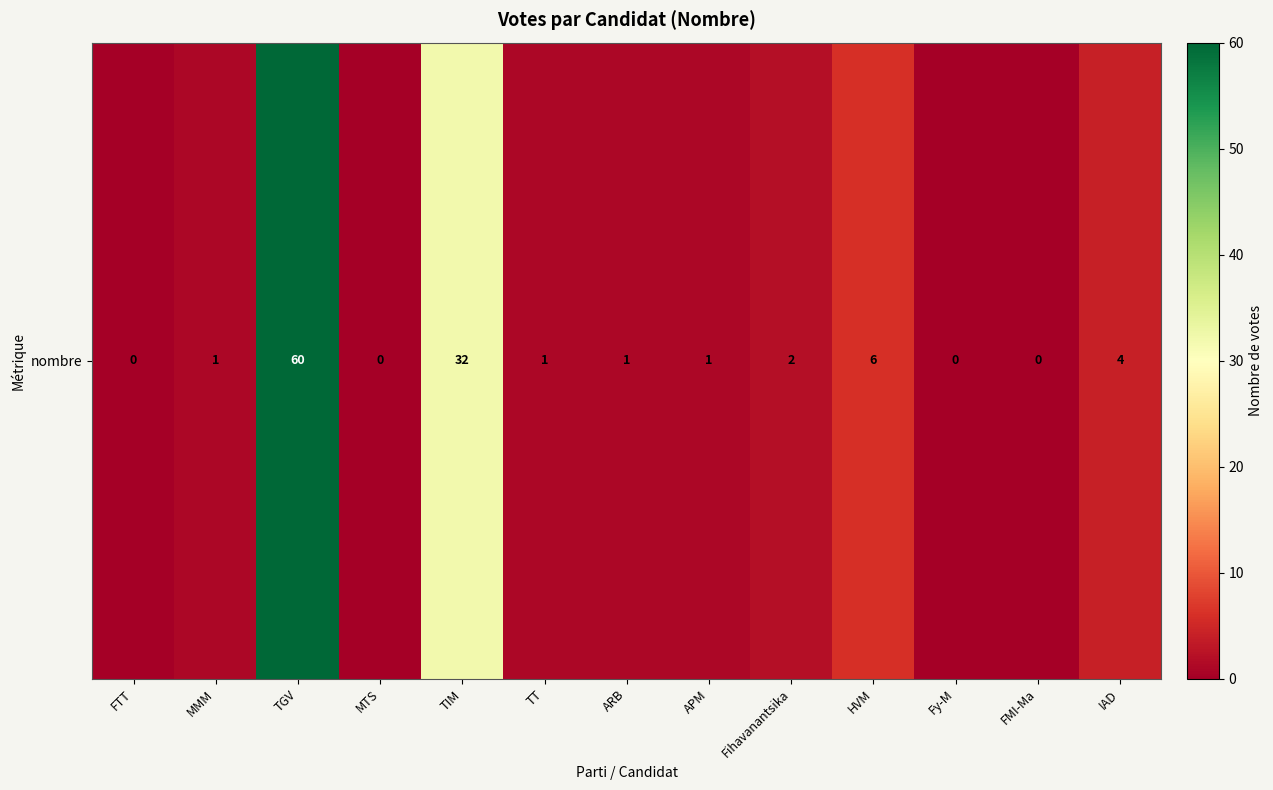

What is the ratio of the value at HVM to the value at TGV?

0.1